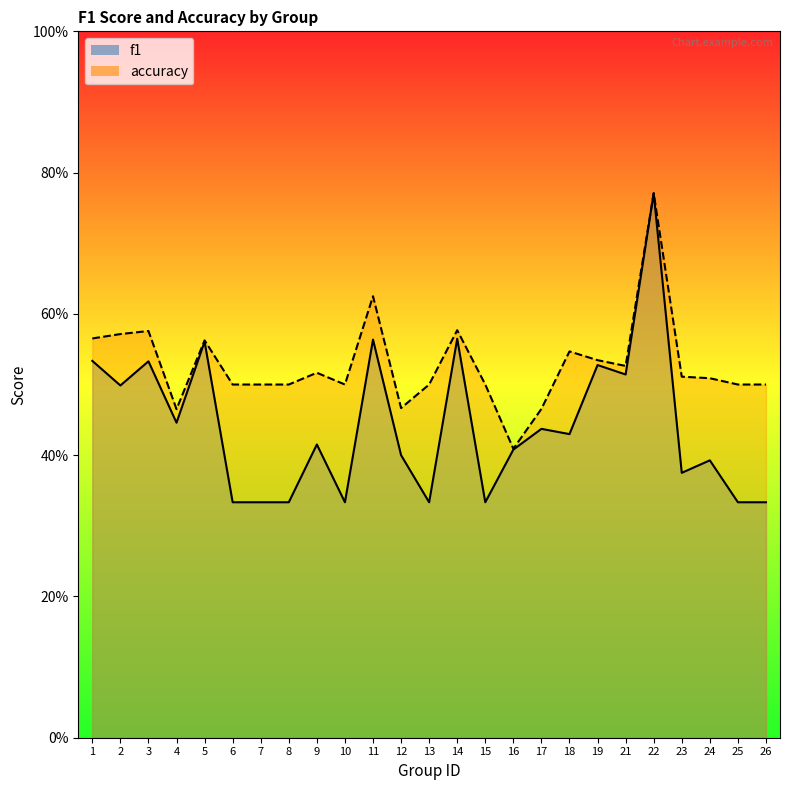

What is the sum of the accuracy values at 8 and 1?

1.1